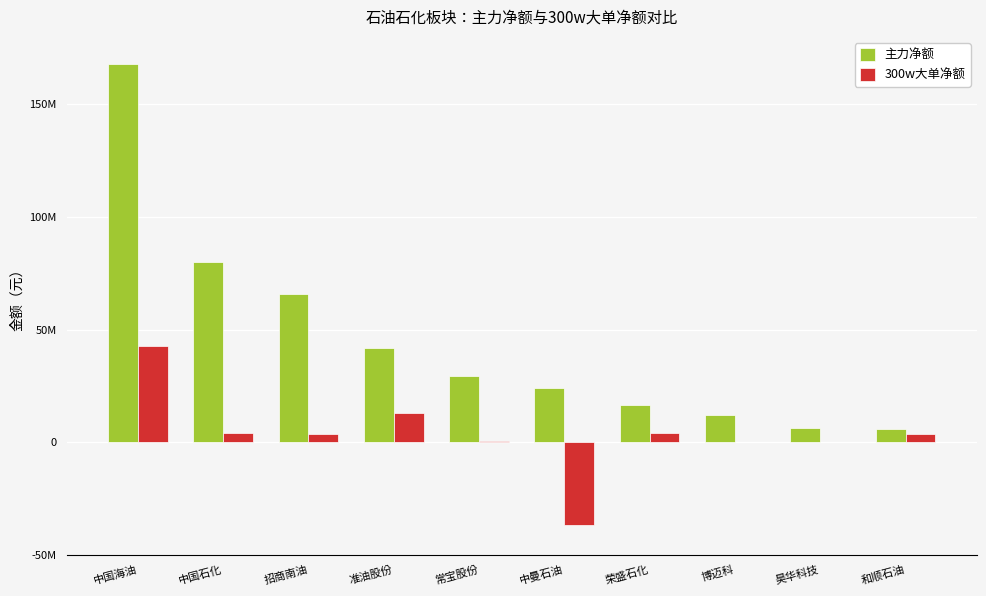

The 300w大单净额 series shows 2965852 at 准油股份. True or false?

False